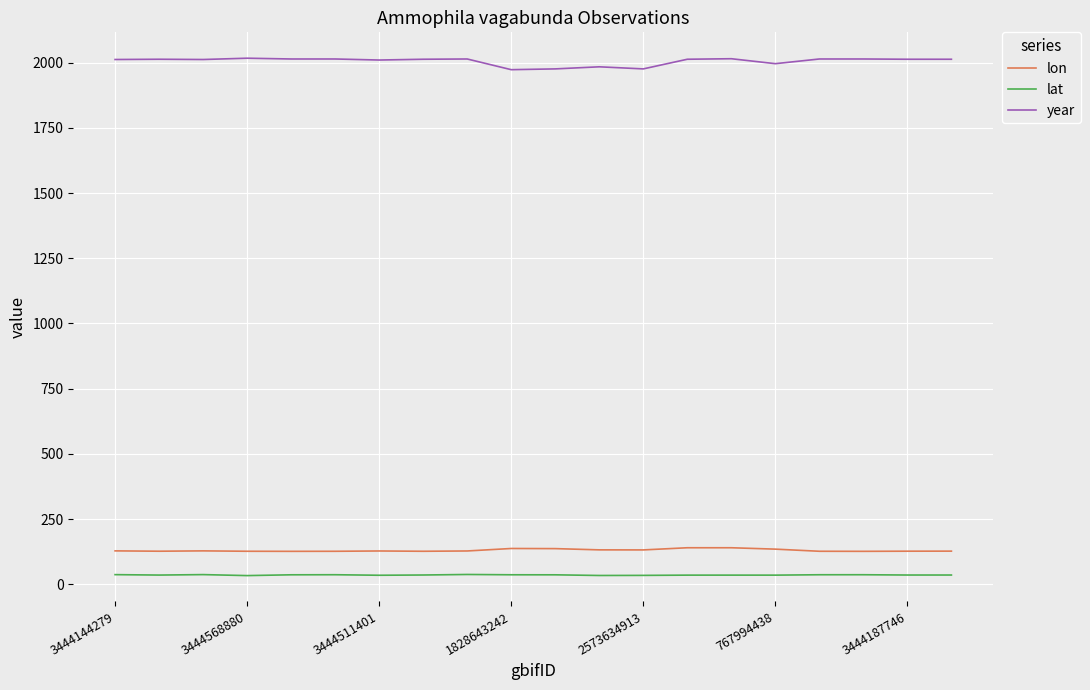

What are all the series names shown in the legend?

lon, lat, year